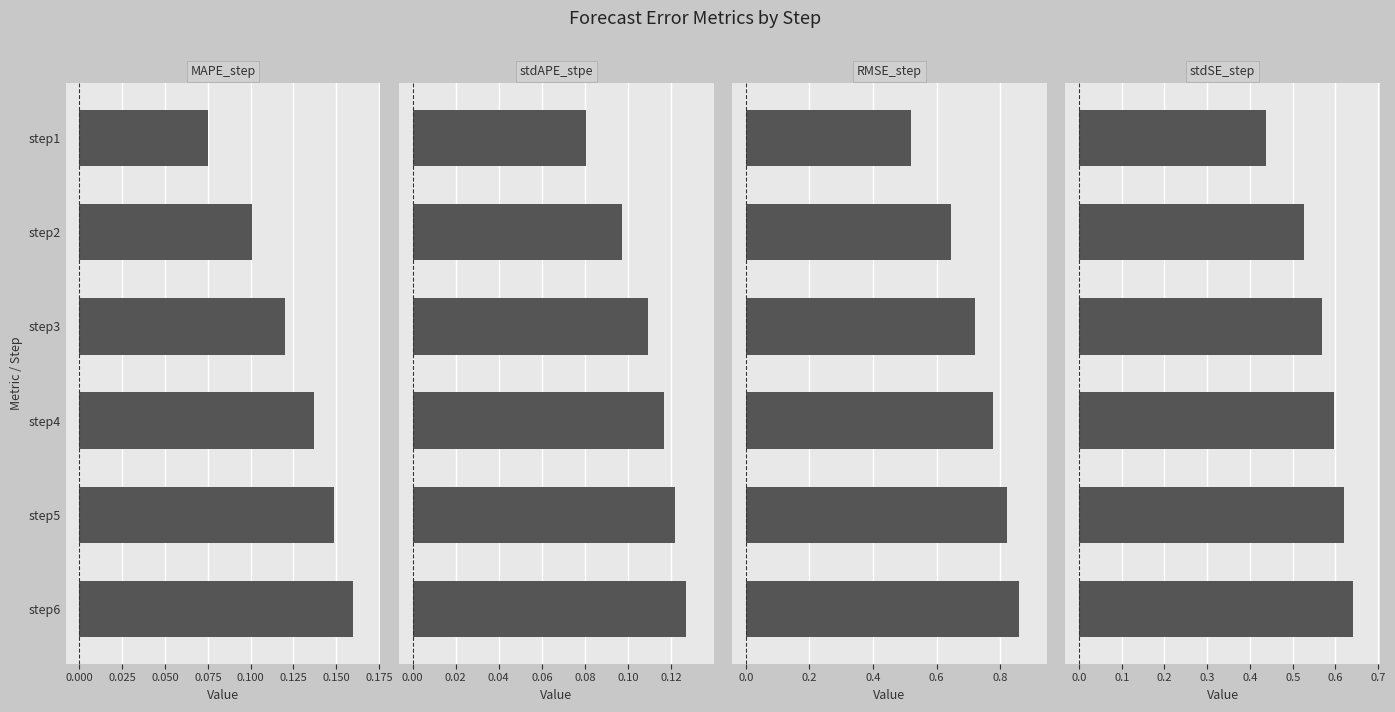

What is the maximum value for RMSE_step?

0.9